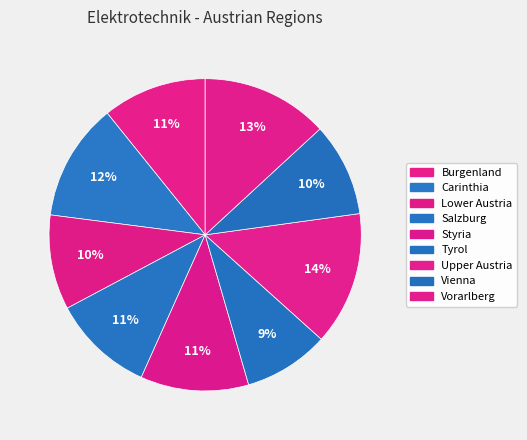

Between Vorarlberg and Vienna, which is larger?

Vorarlberg